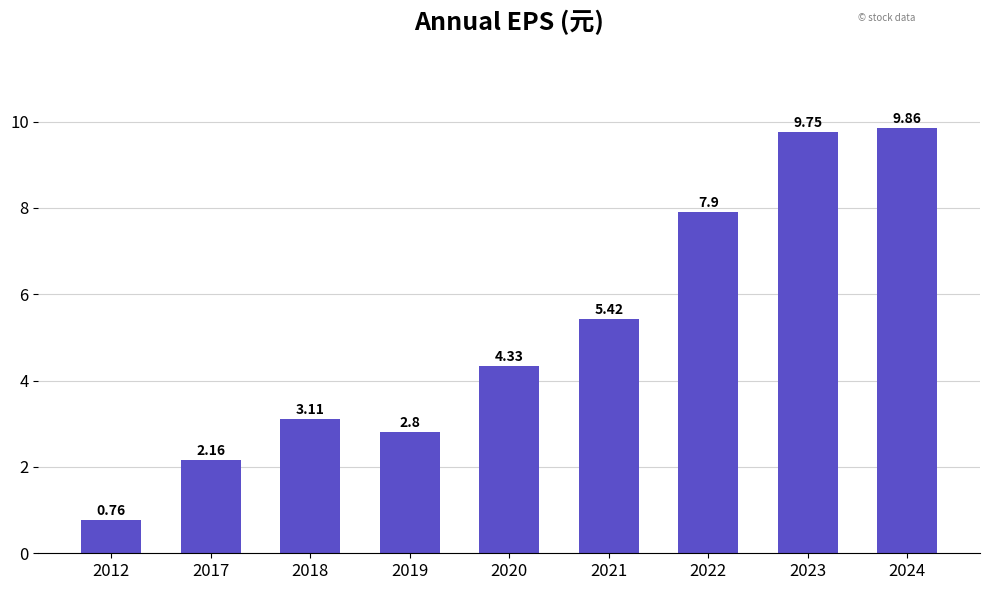

List the labels in order of value, largest first.

2024, 2023, 2022, 2021, 2020, 2018, 2019, 2017, 2012